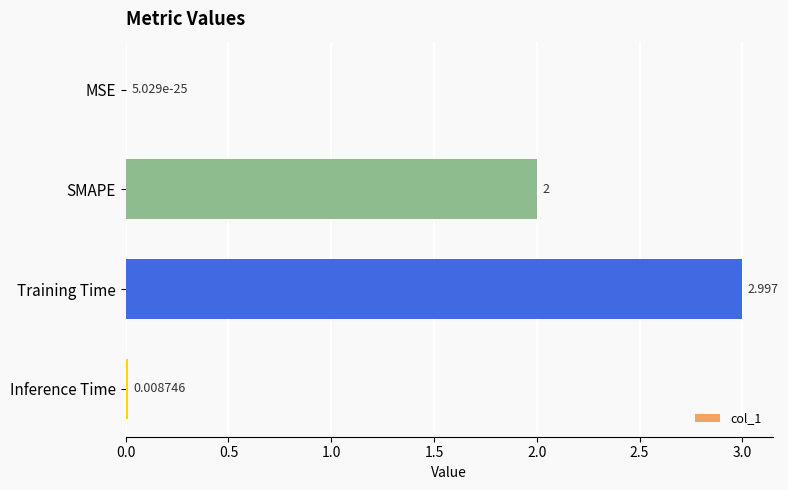

At which category does the chart reach its peak across all series?

Training Time